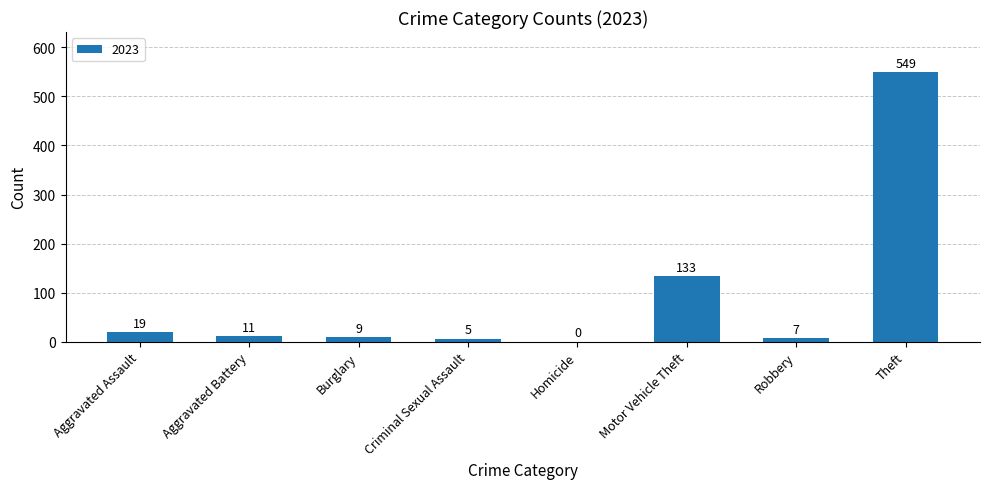

At which category does the chart reach its peak across all series?

Theft